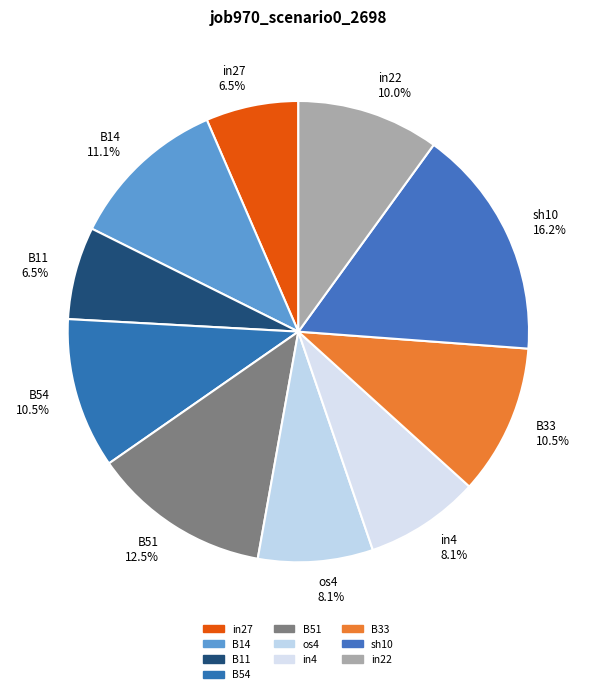

The B14 slice represents 11% of the pie. True or false?

True